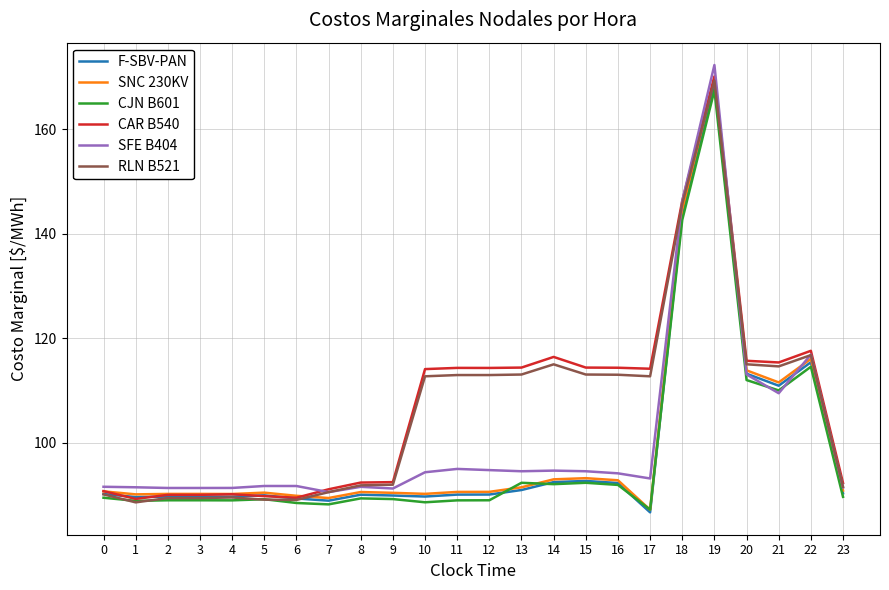

The SNC 230KV series shows 90.6 at 12. True or false?

True